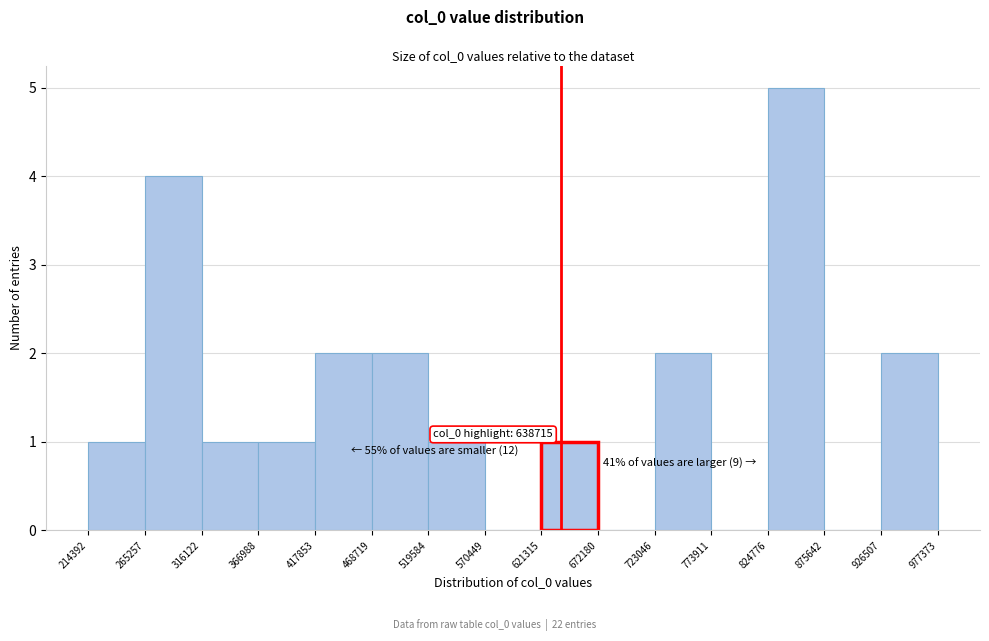

Which range on the x-axis has the tallest bar?

824776 to 875642